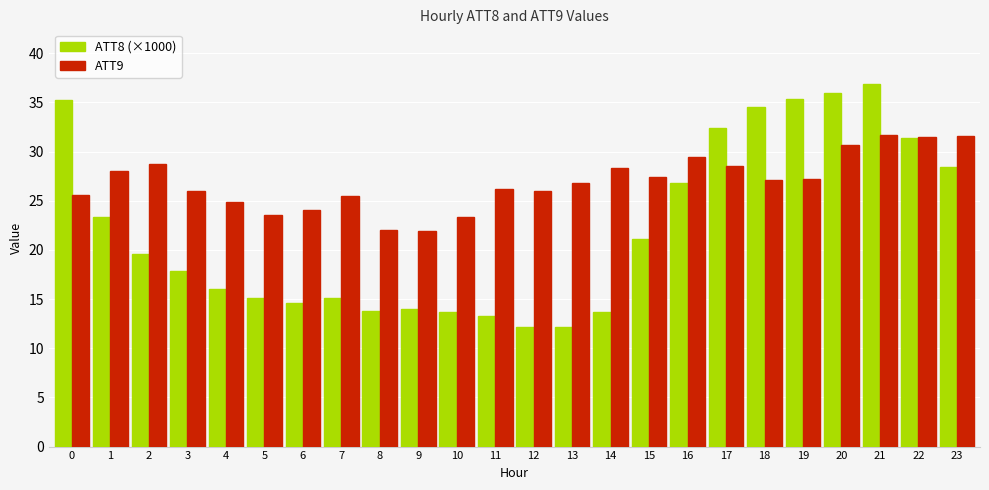

At which category is the sum across all series the highest?

21